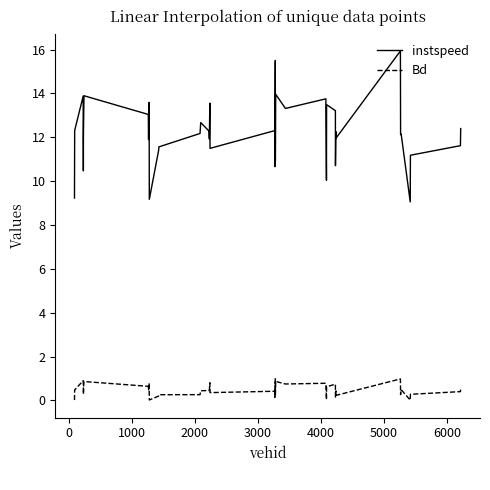

Which series has the largest range (max minus min)?

instspeed